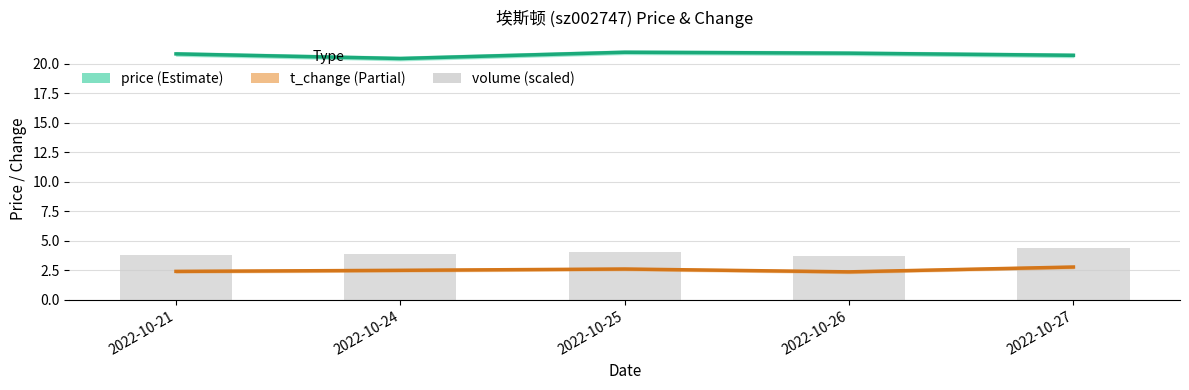

The value of t_change at 2022-10-26 is 0.7. True or false?

False